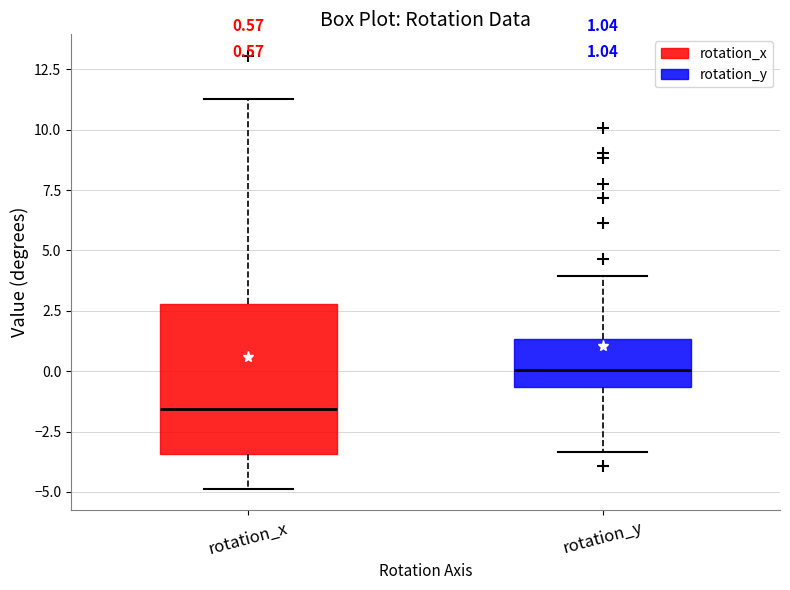

Which box has the lowest median line?

rotation_x